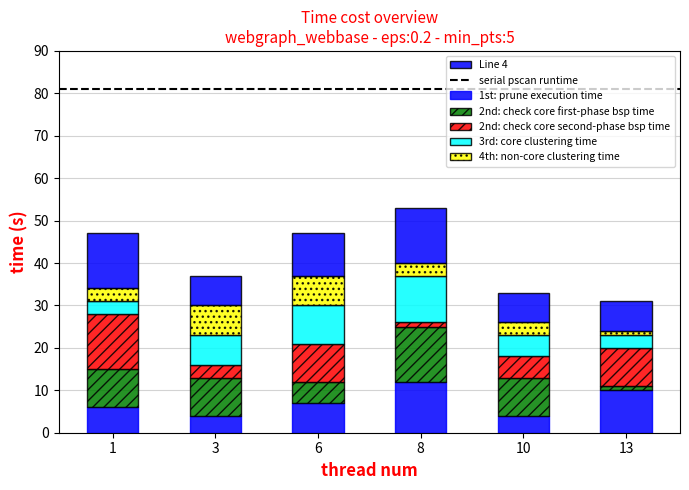

How many data points does each series have?

6